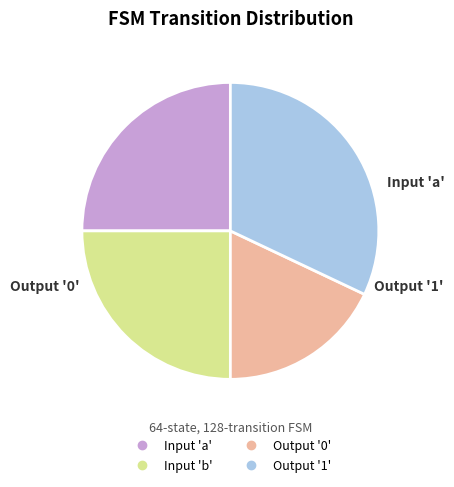

Is there a majority slice in this chart?

No